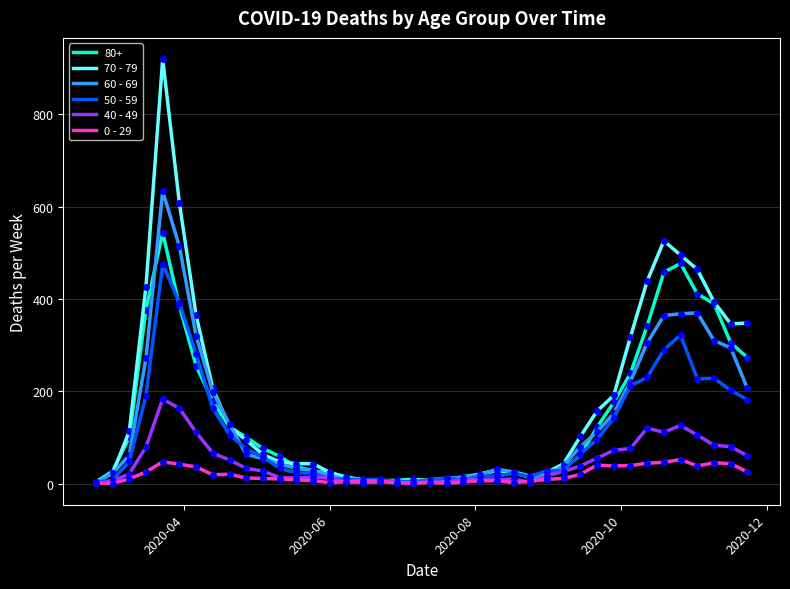

What is the greatest value displayed?

920